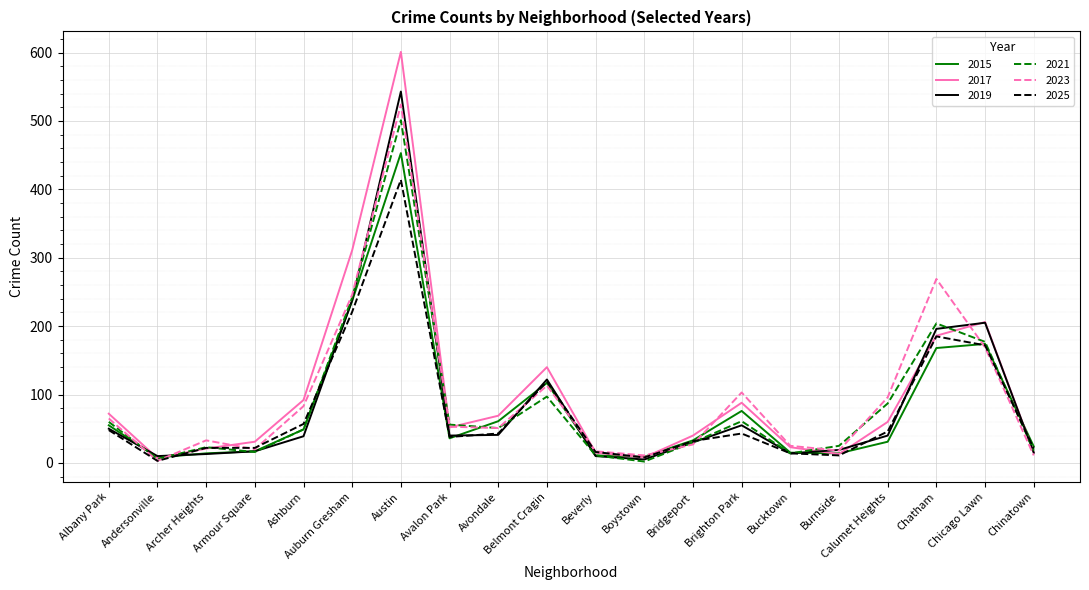

What is the difference between the second highest and second lowest values in the 2025 series?

213